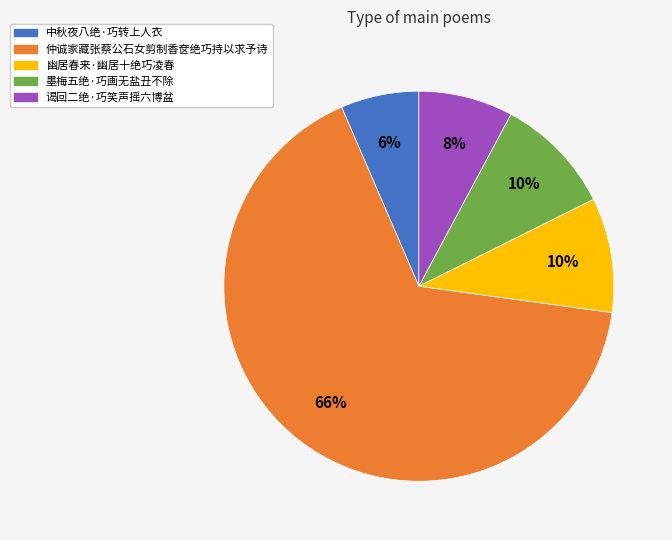

Which has a higher value, 中秋夜八绝·巧转上人衣 or 谒回二绝·巧笑声摇六博盆?

谒回二绝·巧笑声摇六博盆